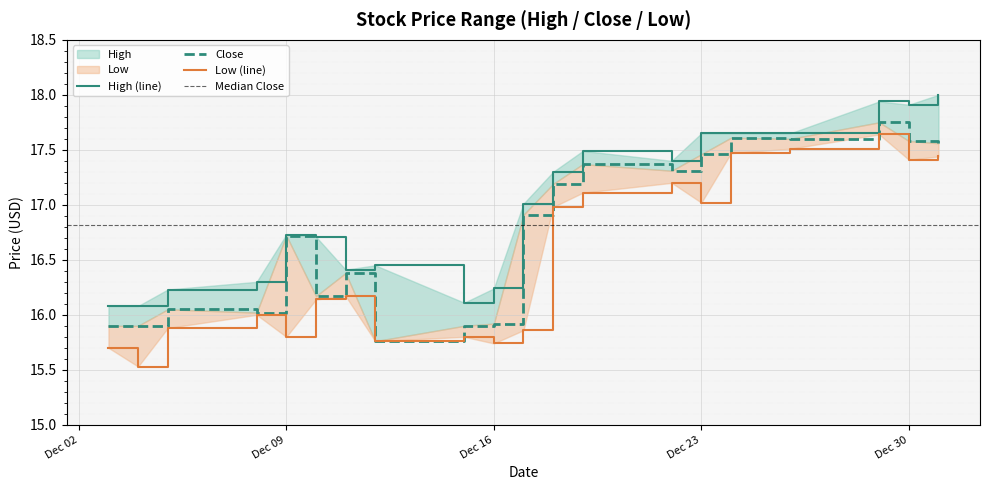

What is the difference between the highest and lowest values at 2014-12-30?

0.5